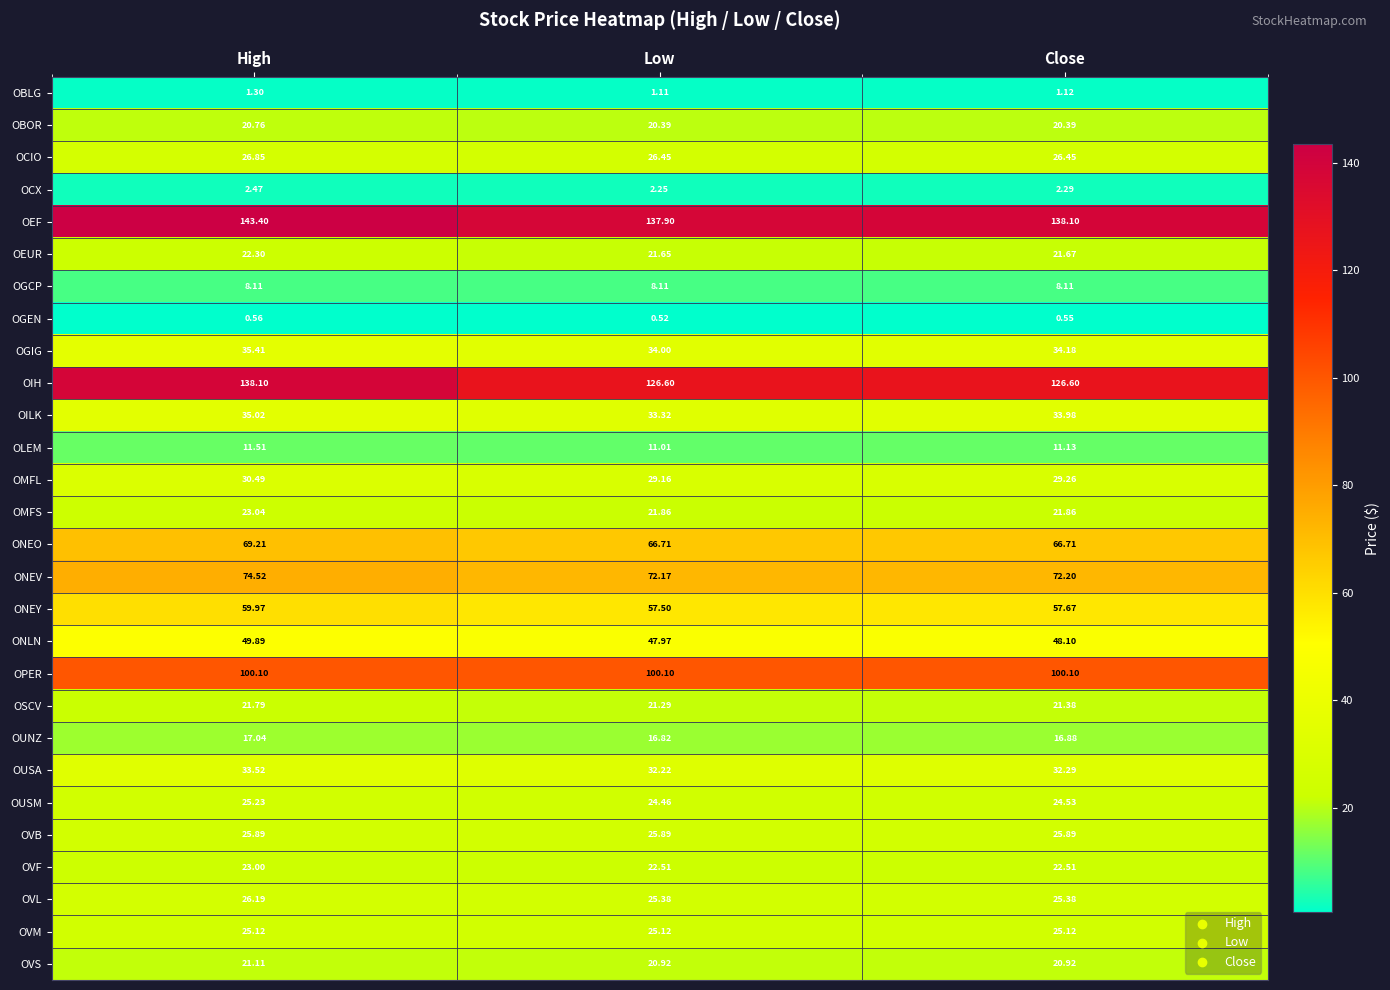

At which label does OLEM reach its peak?

High